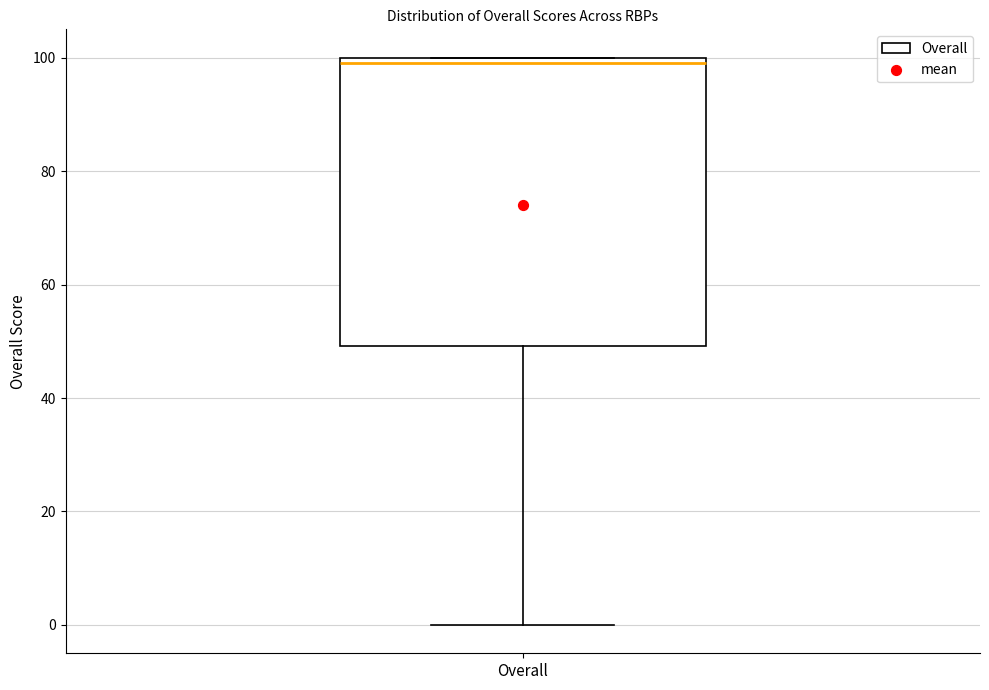

Where is the lower edge of the box for Overall on the y-axis? The values are not printed on the chart, so give them approximately, as read against the axis.

50